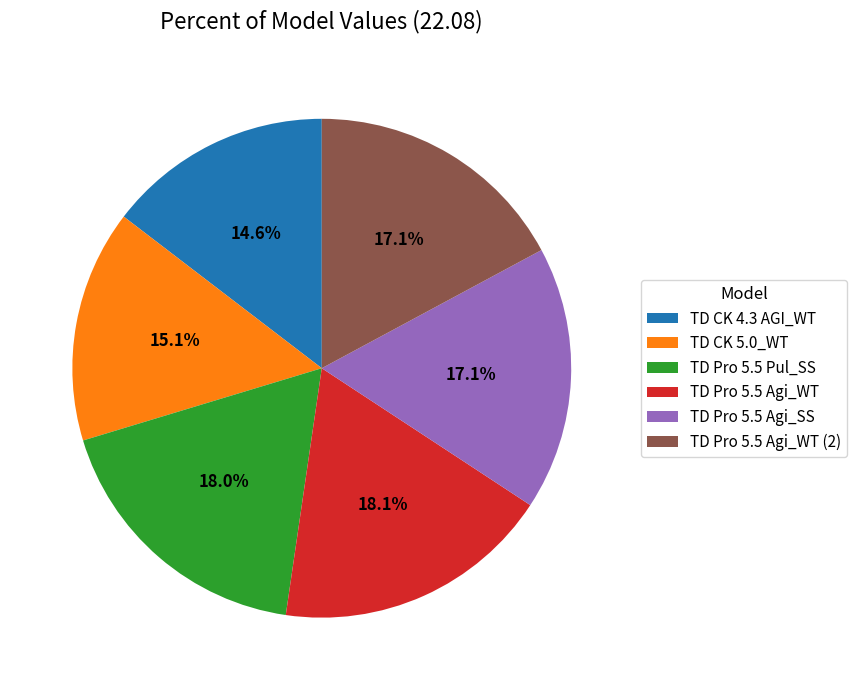

Does any single category account for the majority?

No